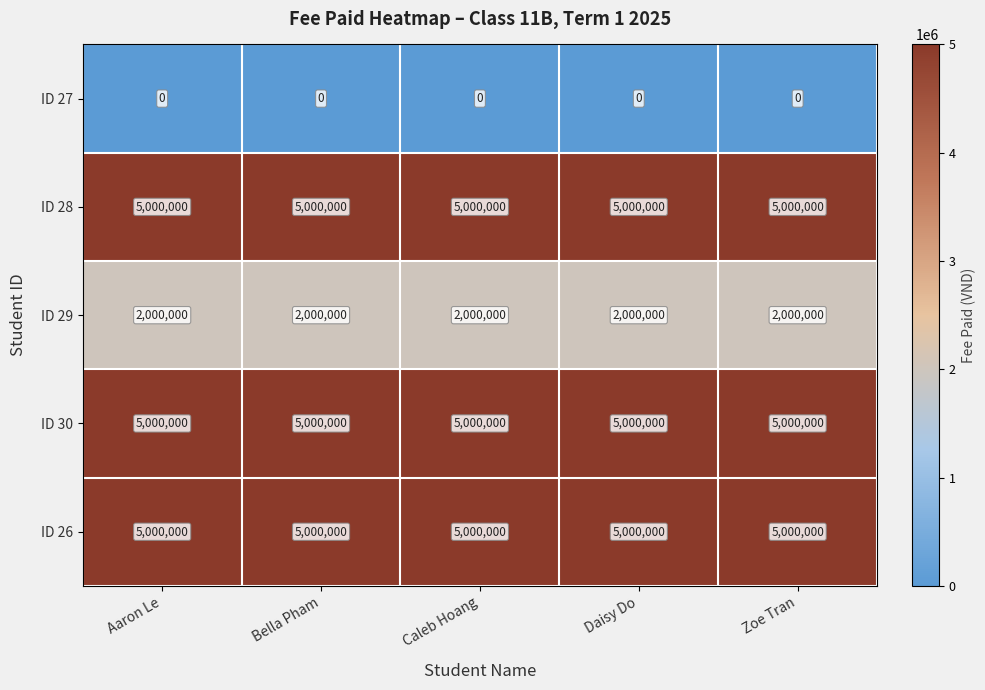

What is the lowest value of the ID 30 series?

5000000